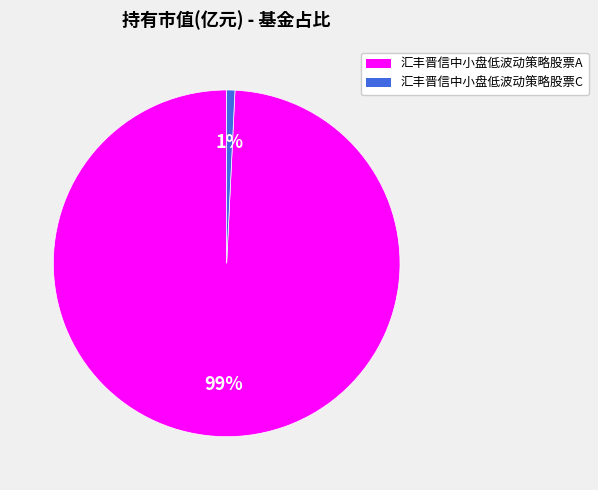

To the nearest percent, what is the difference between the largest and smallest slice percentages?

98%